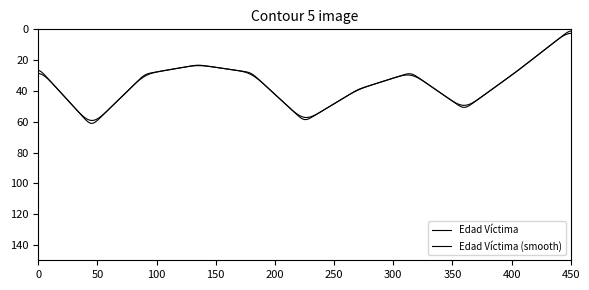

Is this an area chart (filled region under the line)?

No